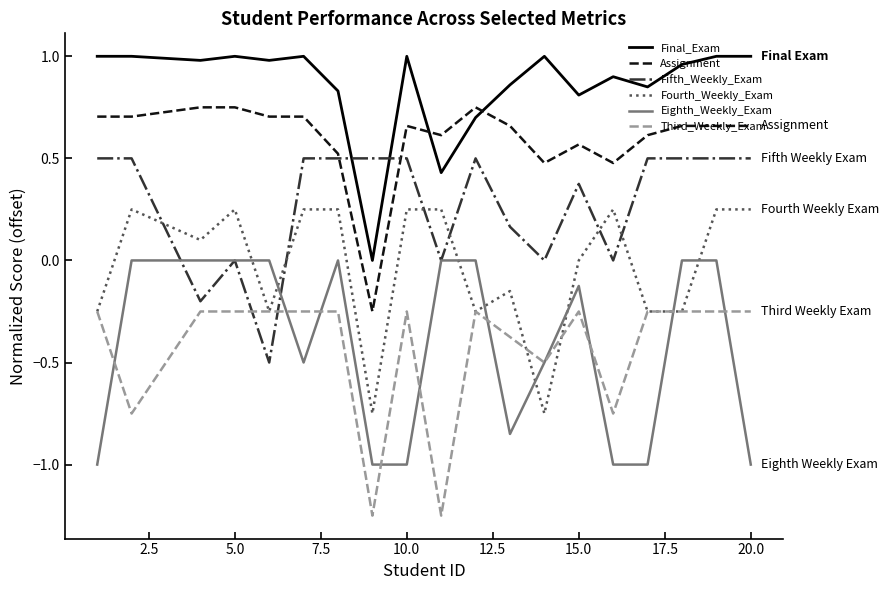

True or false: Assignment and Fourth_Weekly_Exam intersect in this chart.

False